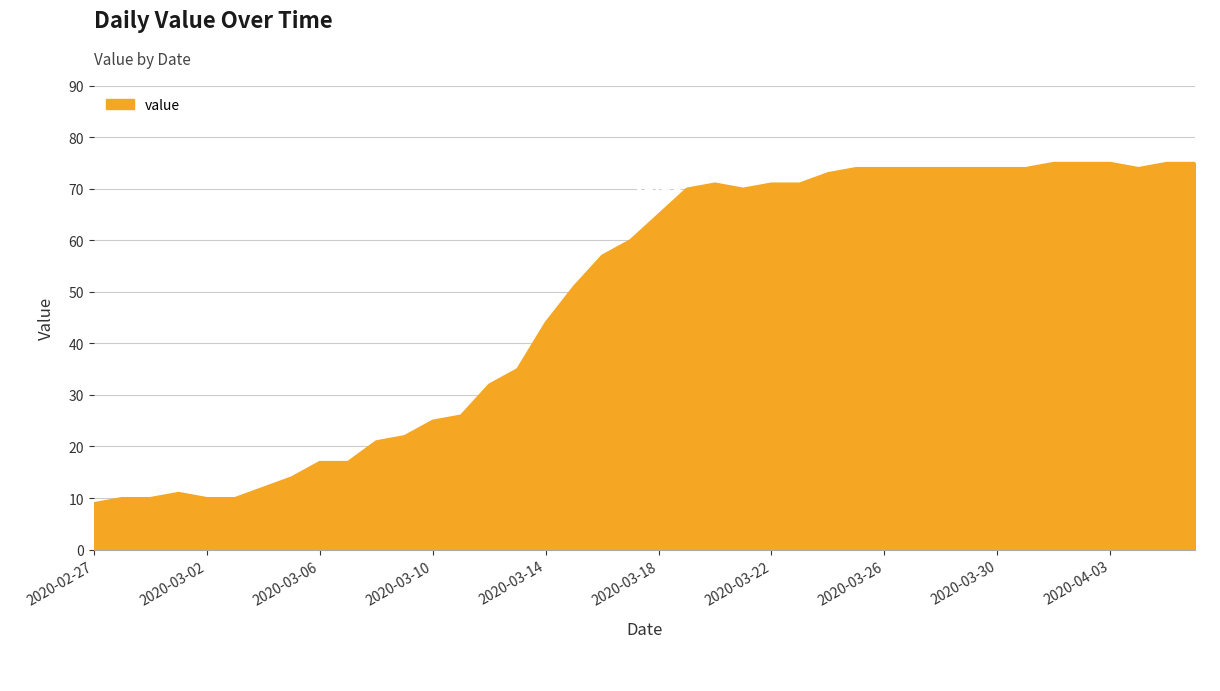

What is the maximum value shown in the chart?

75